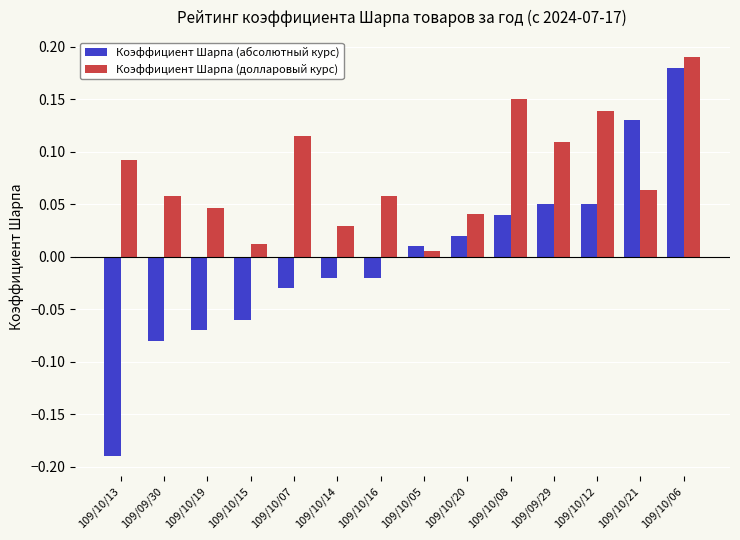

At which label is Коэффициент Шарпа (абсолютный курс) closest to 0?

109/10/05